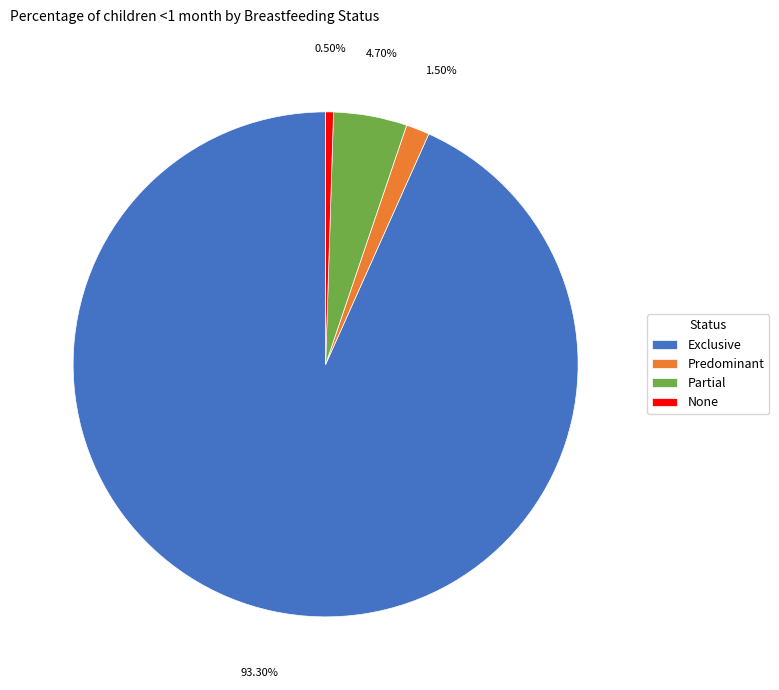

To the nearest percent, what is the combined percentage of Exclusive and Partial?

98%